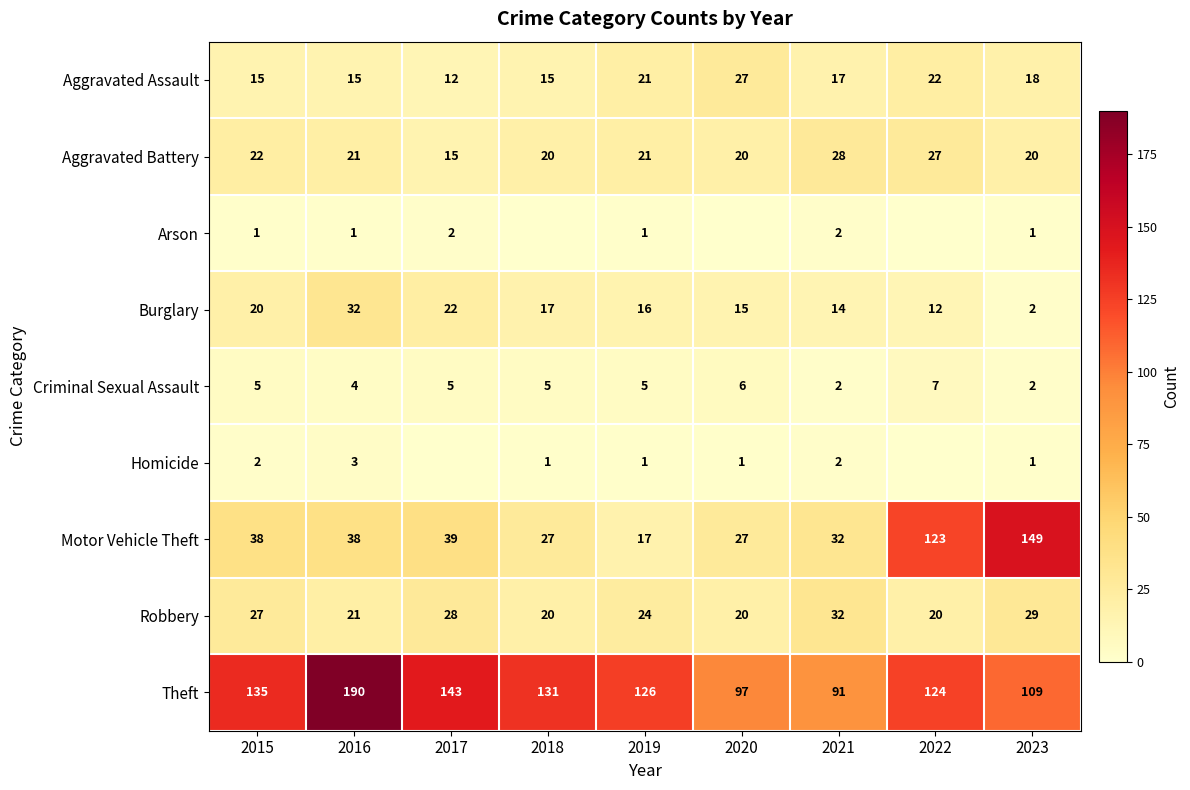

True or false: Aggravated Battery has a value of 12 at 2015.

False